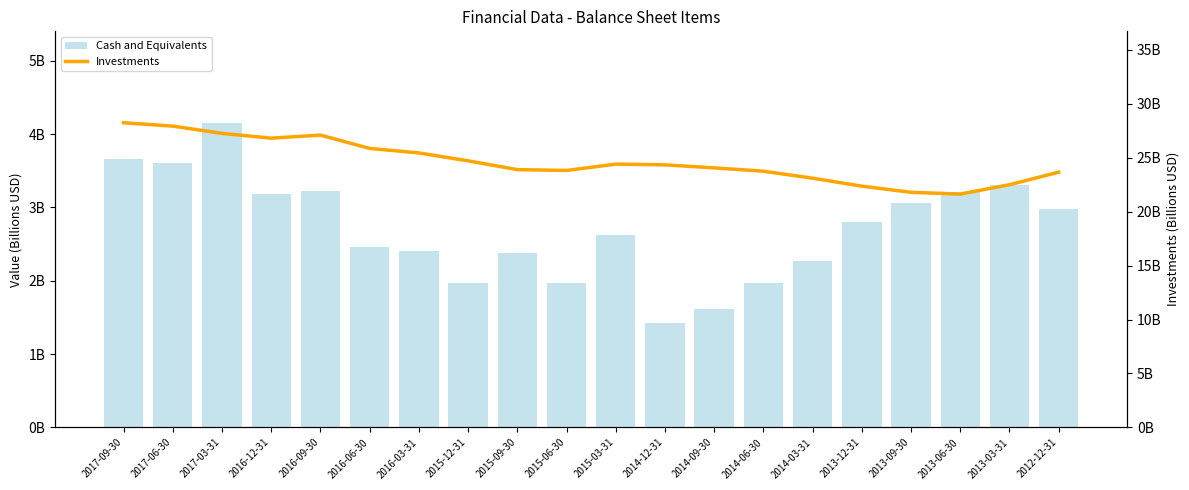

Reading left to right, extract all data points from this chart.

Cash and Equivalents: 2017-09-30=3.7	2017-06-30=3.6	2017-03-31=4.2	2016-12-31=3.2	2016-09-30=3.2	2016-06-30=2.5	2016-03-31=2.4	2015-12-31=2.0	2015-09-30=2.4	2015-06-30=2.0	2015-03-31=2.6	2014-12-31=1.4	2014-09-30=1.6	2014-06-30=2.0	2014-03-31=2.3	2013-12-31=2.8	2013-09-30=3.1	2013-06-30=3.2	2013-03-31=3.3	2012-12-31=3.0
Investments: 2017-09-30=28.2	2017-06-30=27.9	2017-03-31=27.3	2016-12-31=26.8	2016-09-30=27.1	2016-06-30=25.9	2016-03-31=25.4	2015-12-31=24.7	2015-09-30=23.9	2015-06-30=23.8	2015-03-31=24.4	2014-12-31=24.3	2014-09-30=24.1	2014-06-30=23.8	2014-03-31=23.1	2013-12-31=22.4	2013-09-30=21.8	2013-06-30=21.6	2013-03-31=22.5	2012-12-31=23.7